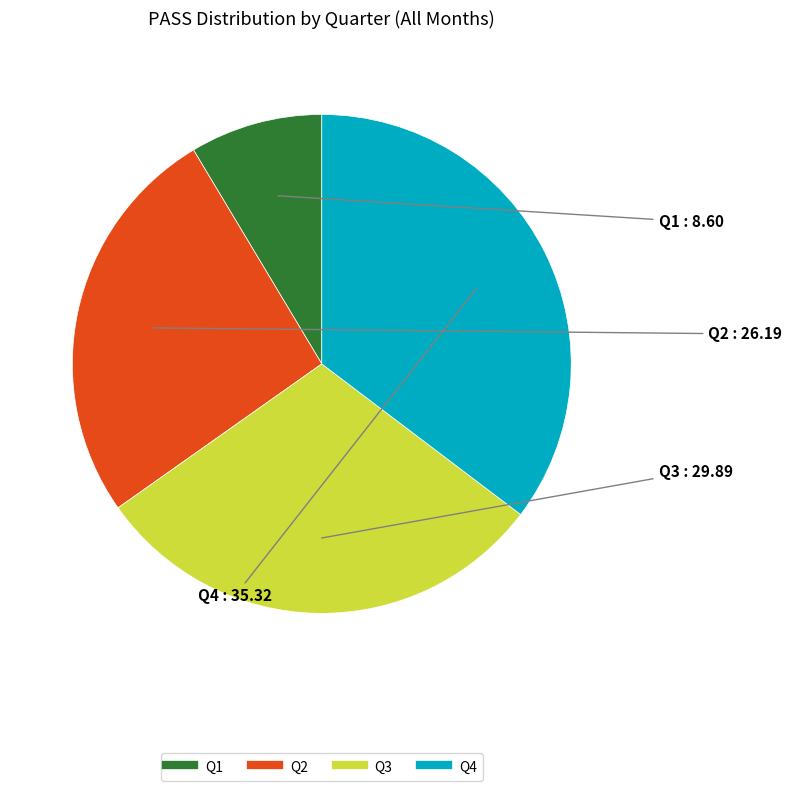

Is it true that Q1 is 9% of the pie?

True